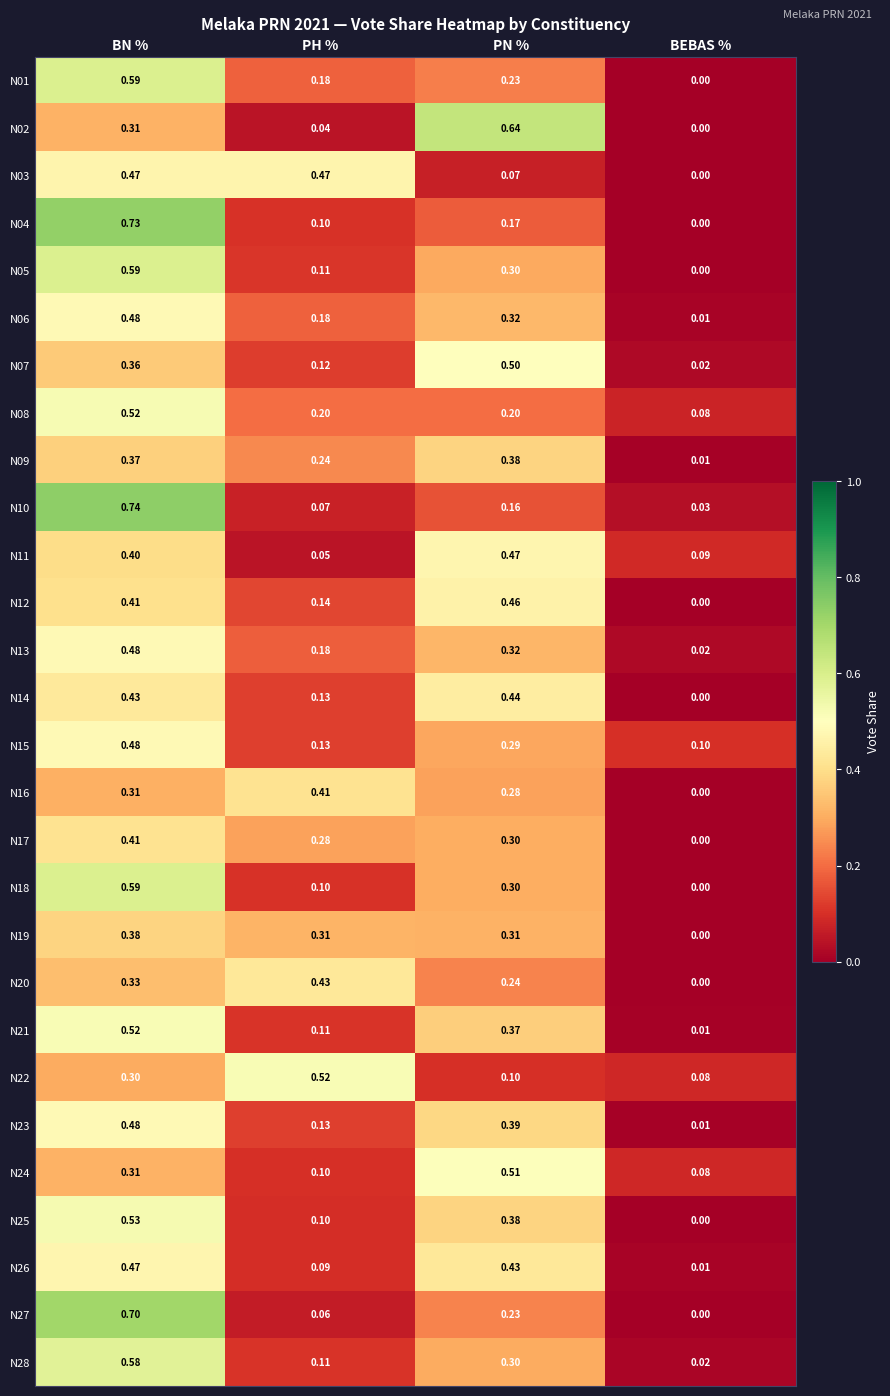

At which category is the sum across all series the highest?

BN %